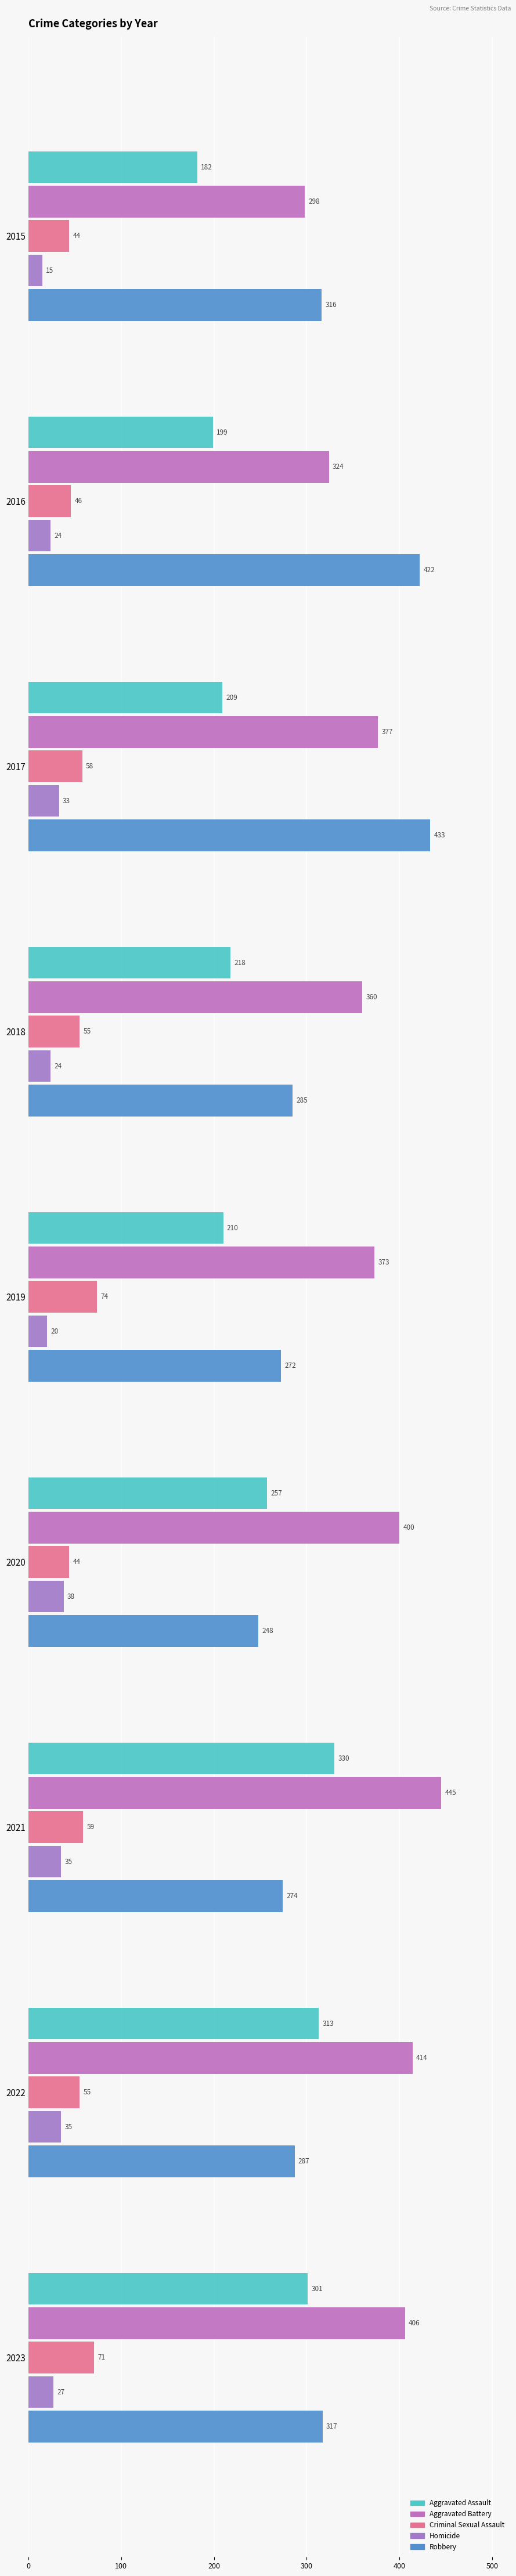

How many data points does each series have?

9